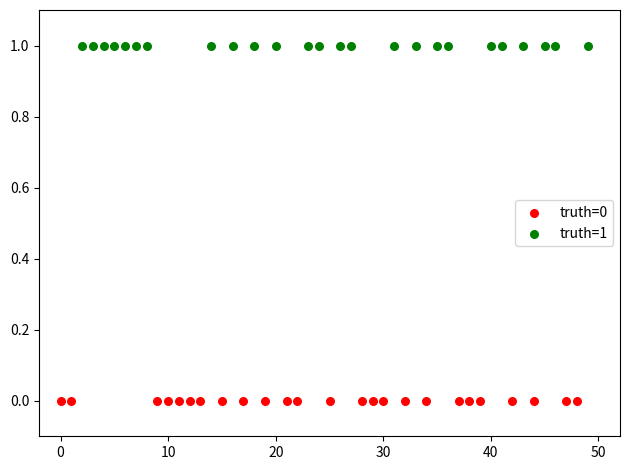

Which series contains the highest Y value?

truth=1